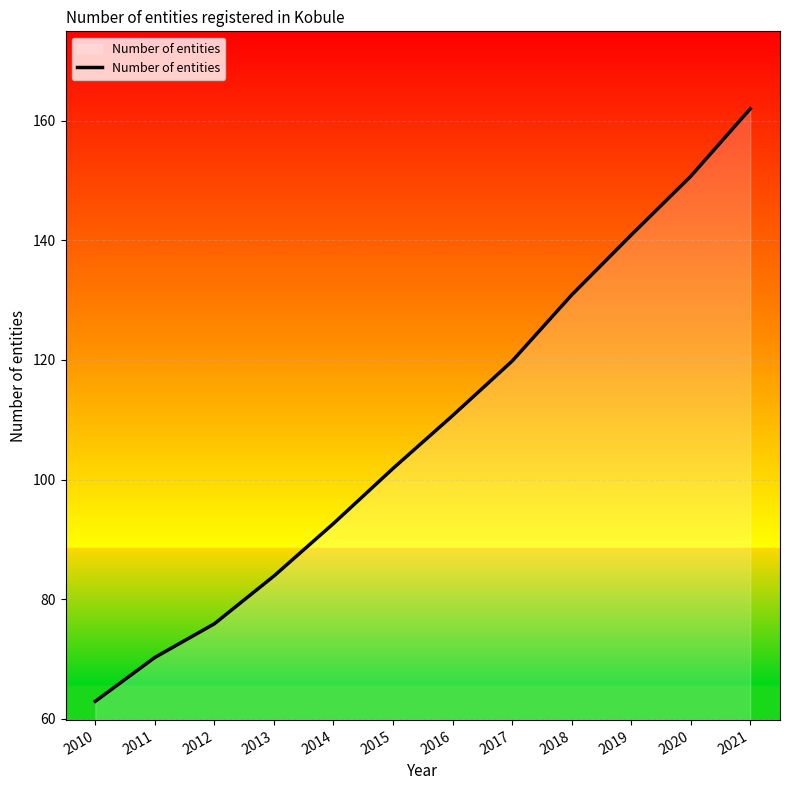

True or false: the data shows 162.0 at 2021.

True